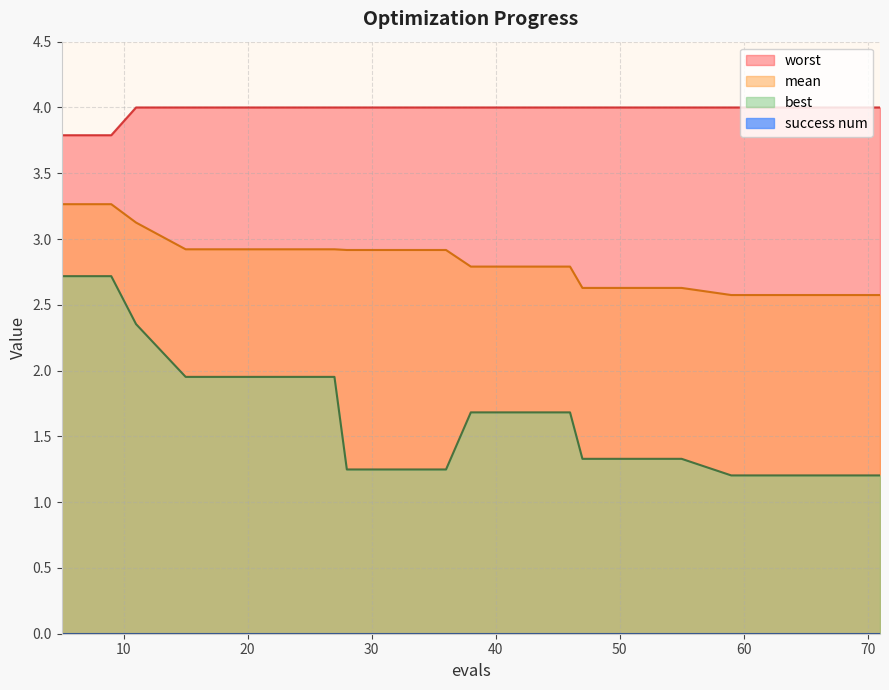

What is the sum of all worst values?

79.6